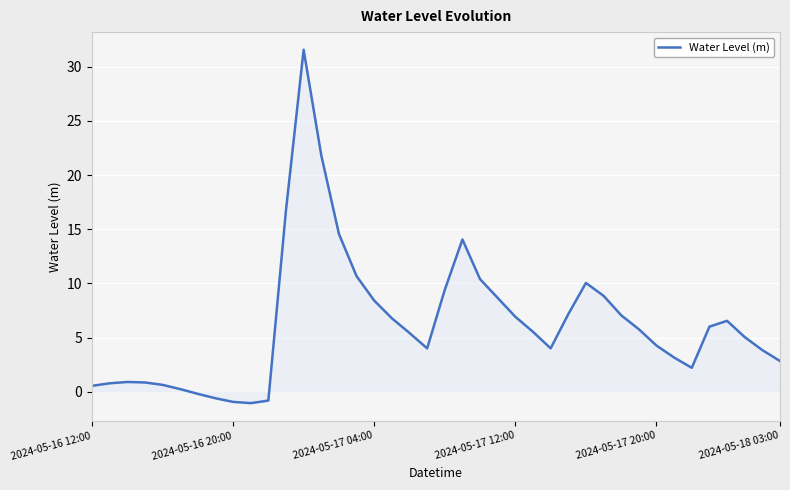

What is the difference between the maximum and minimum values?

32.6